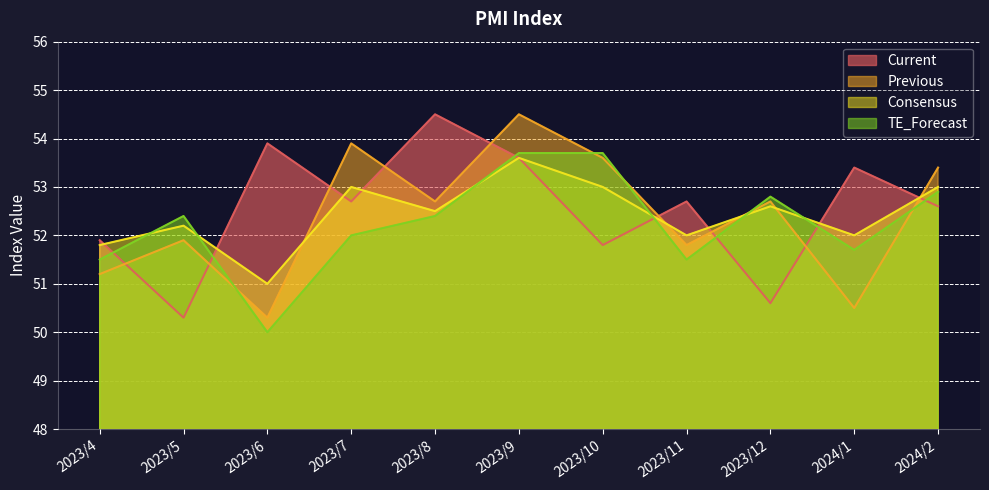

Reading left to right, transcribe all the data shown in this chart.

Current: 51.9	50.3	53.9	52.7	54.5	53.6	51.8	52.7	50.6	53.4	52.6
Previous: 51.2	51.9	50.3	53.9	52.7	54.5	53.6	51.8	52.7	50.5	53.4
Consensus: 51.8	52.2	51.0	53.0	52.5	53.6	53.0	52.0	52.6	52.0	53.0
TE_Forecast: 51.5	52.4	50.0	52.0	52.4	53.7	53.7	51.5	52.8	51.7	52.9